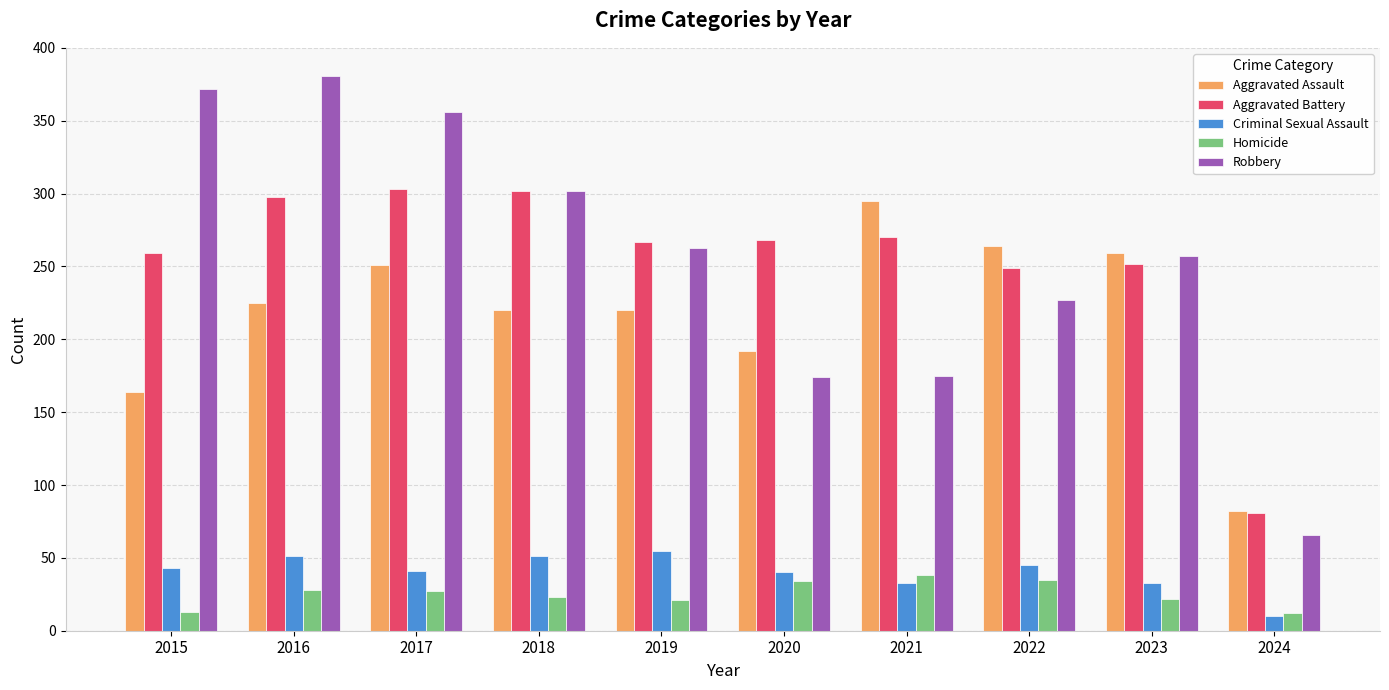

What are all the series names shown in the legend?

Aggravated Assault, Aggravated Battery, Criminal Sexual Assault, Homicide, Robbery